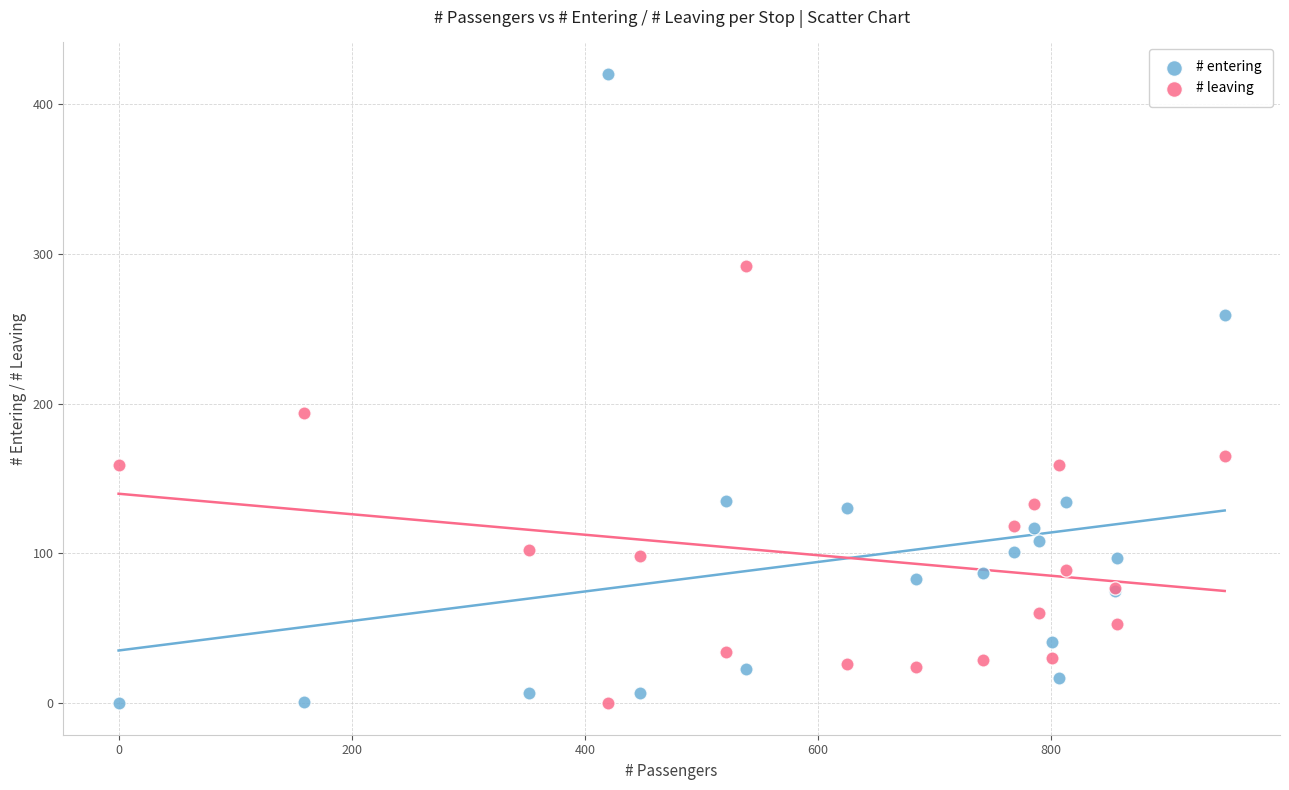

What are all the series names shown in the legend?

# entering, # leaving